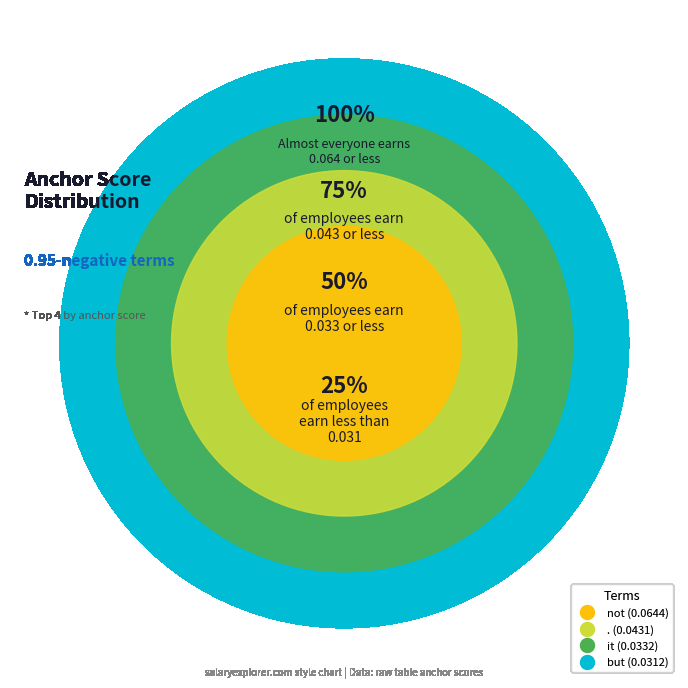

Which slice is the largest?

not